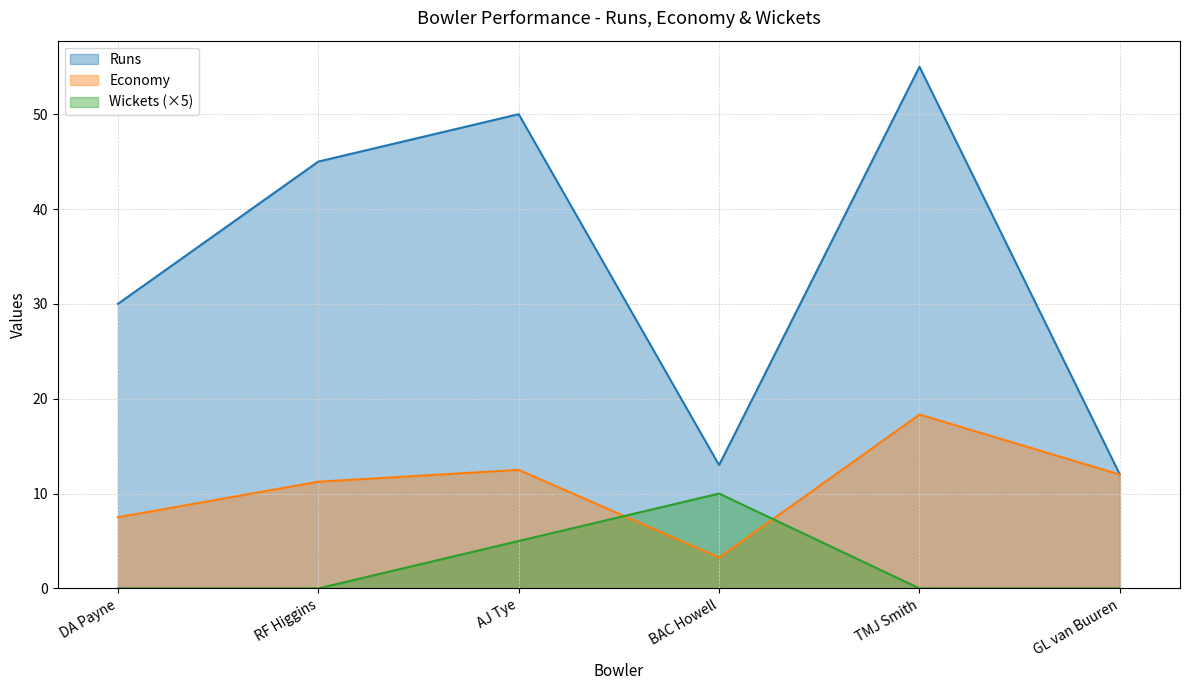

What is the difference between the Economy values at AJ Tye and GL van Buuren?

0.5